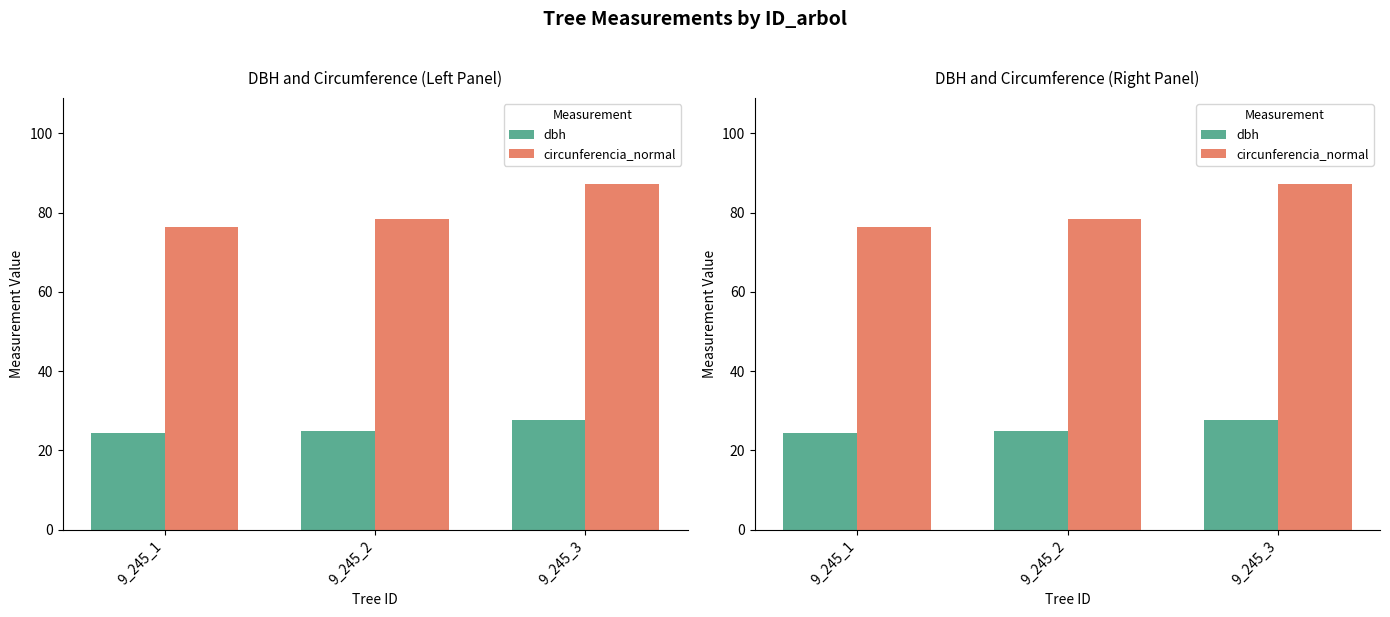

Reading left to right, transcribe all the data shown in this chart.

dbh: 9_245_1=24.3	9_245_2=24.9	9_245_3=27.7
circunferencia_normal: 9_245_1=76.5	9_245_2=78.4	9_245_3=87.1